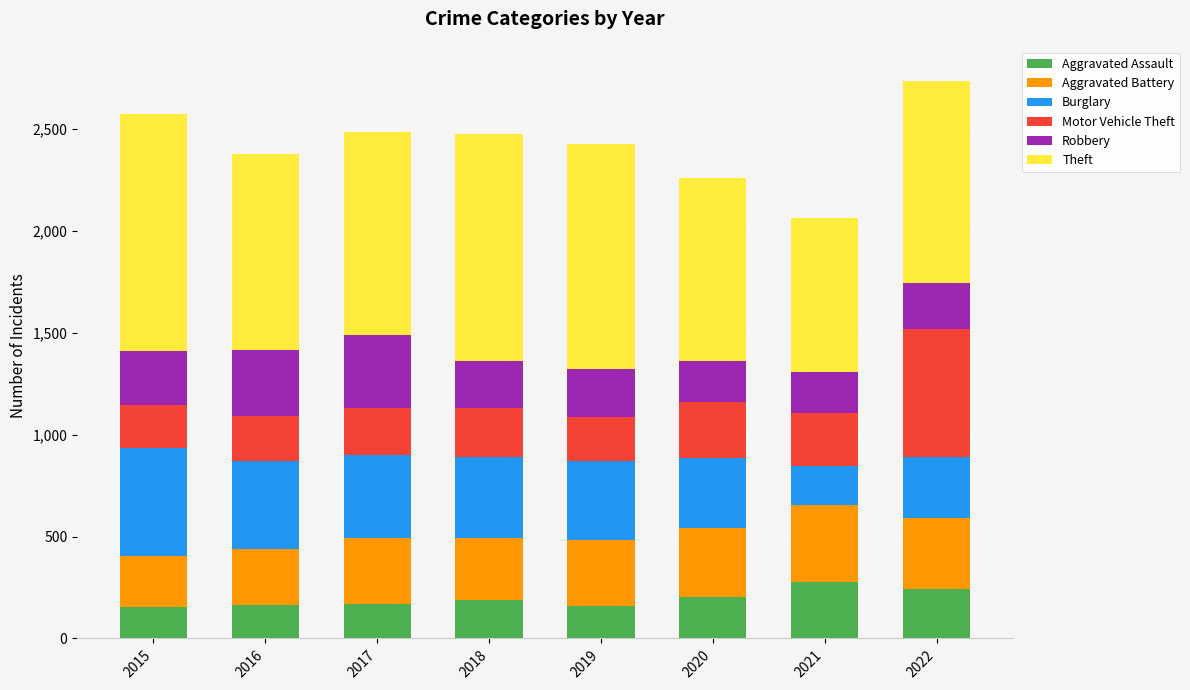

How many data points does each series have?

8